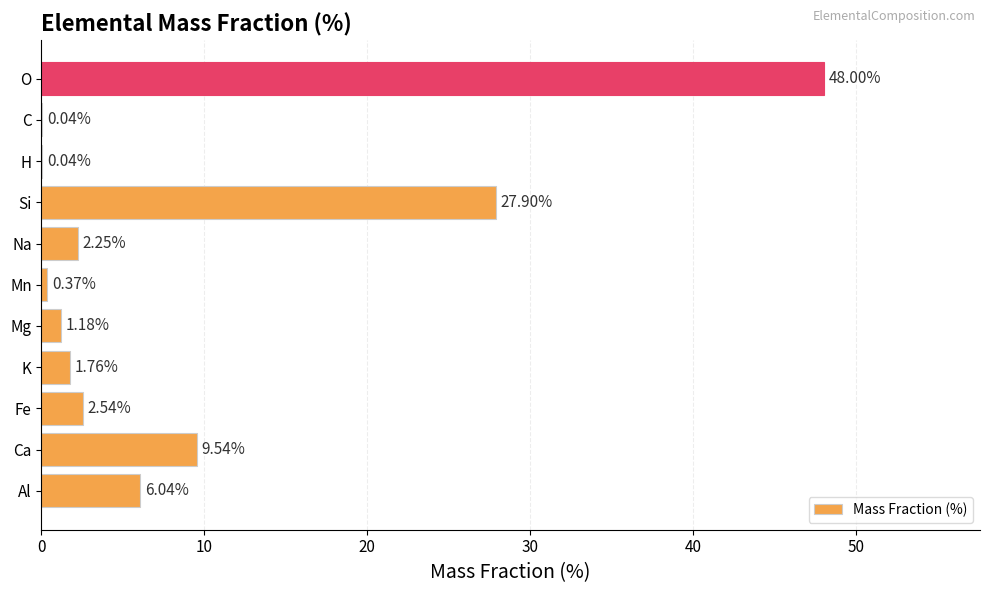

At which category does the chart reach its peak across all series?

O